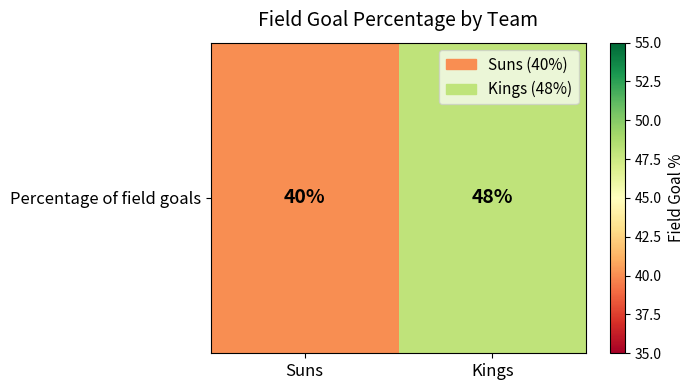

What is the sum of all values?

88